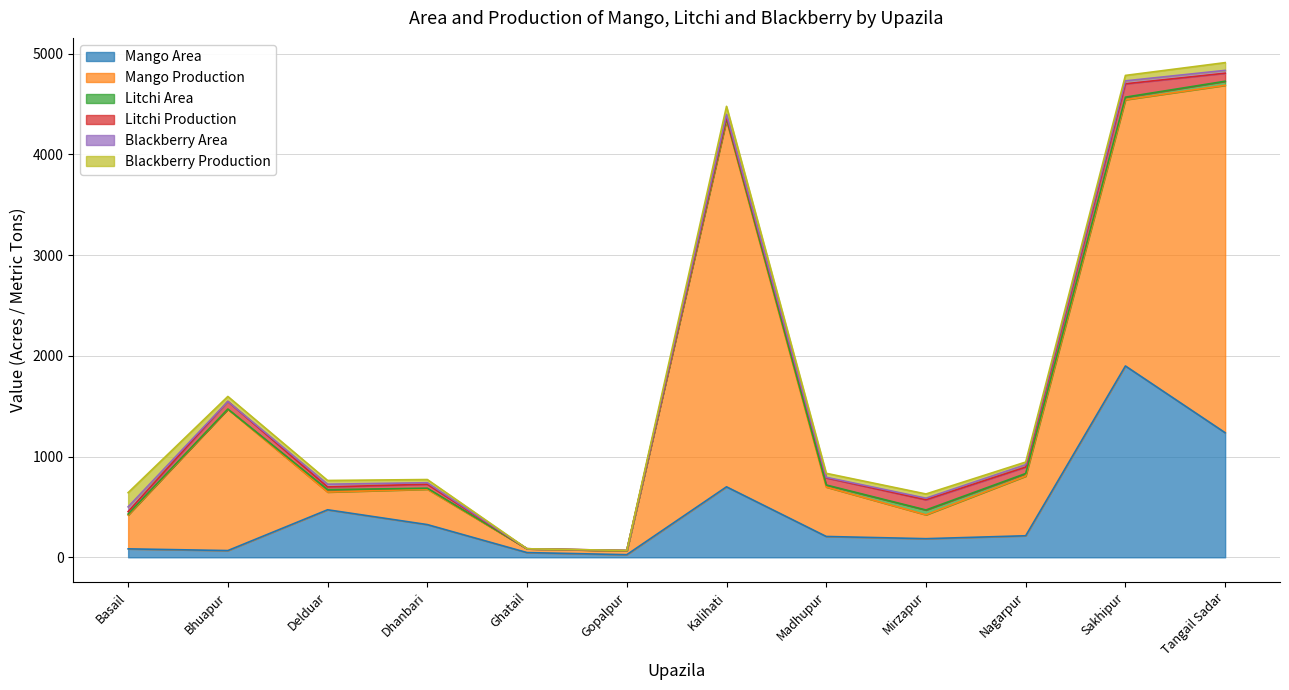

Is the value of Mango Area at Basail greater than the value of Mango Production at Dhanbari?

No